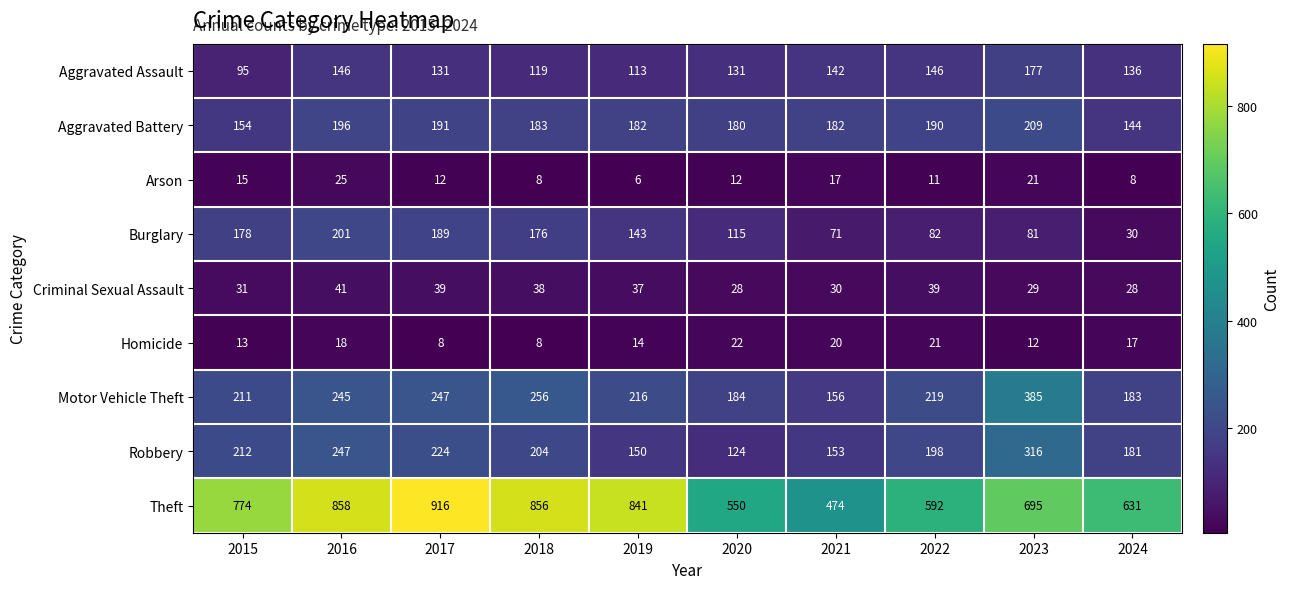

At which category is the sum across all series the highest?

2016